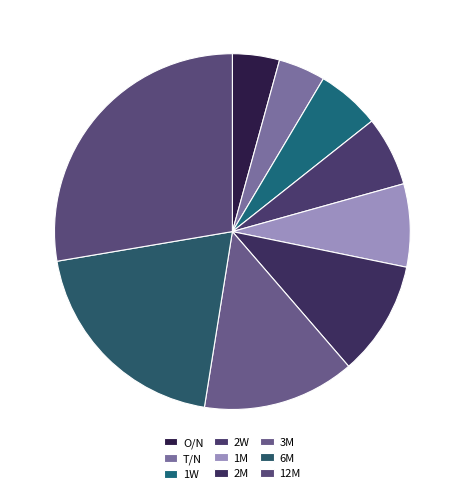

Is there any slice that represents more than half of the pie?

No